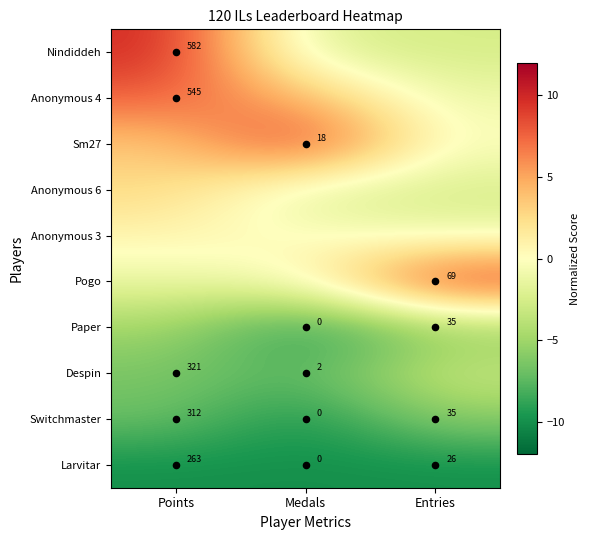

What is the difference between the maximum and minimum values in the Pogo series?

11.3